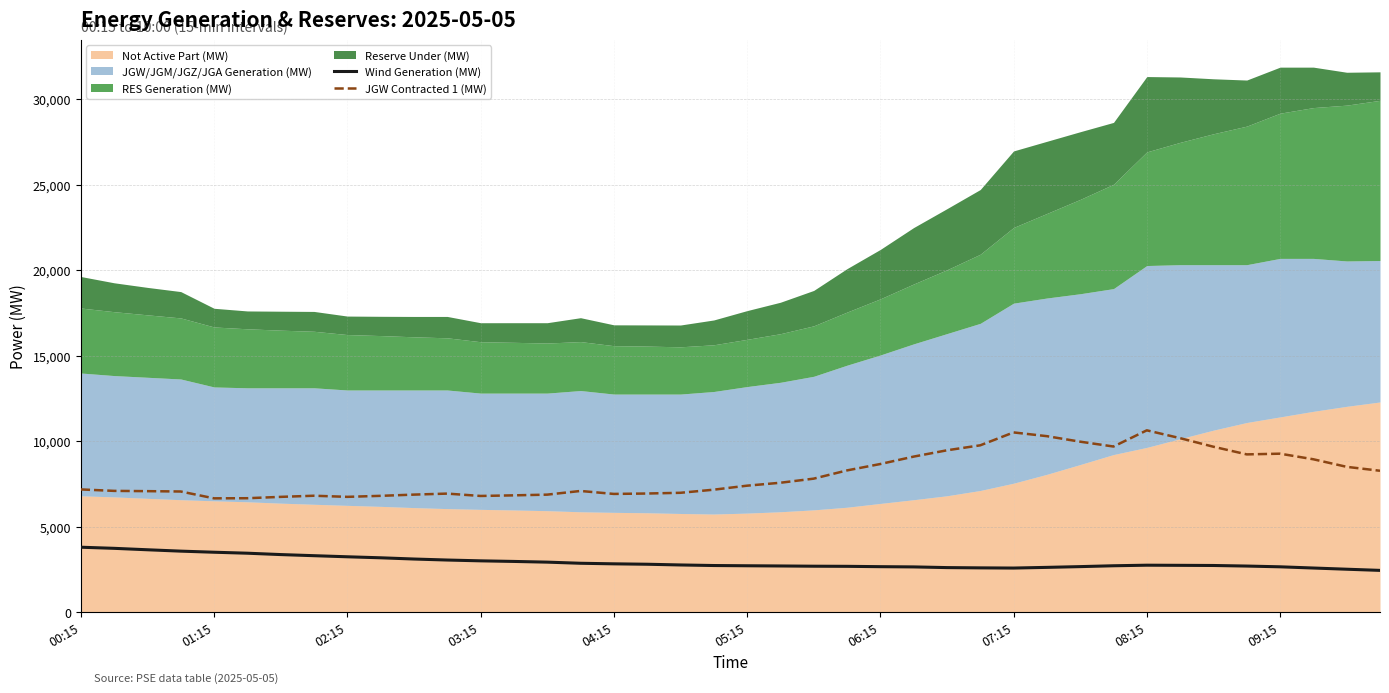

What is the sum of all Wind Generation (MW) values?

116836